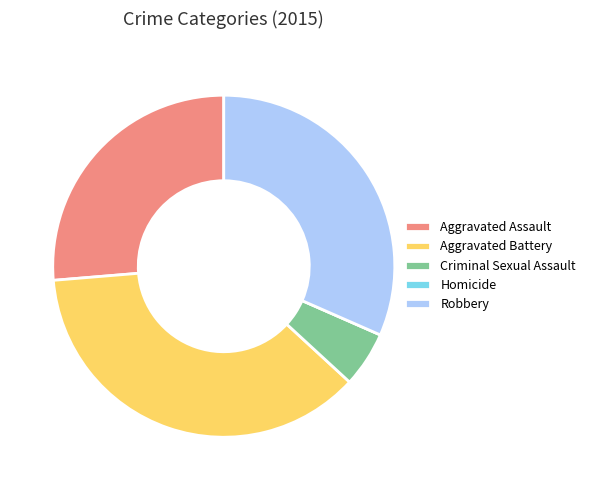

Which category has the biggest portion of the pie?

Aggravated Battery